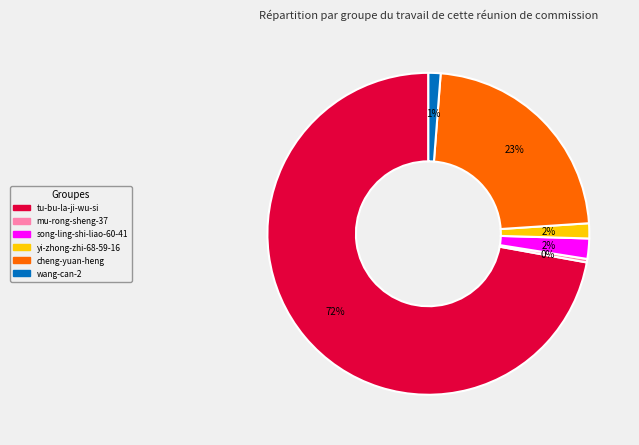

Does tu-bu-la-ji-wu-si account for over 50% of the chart?

Yes